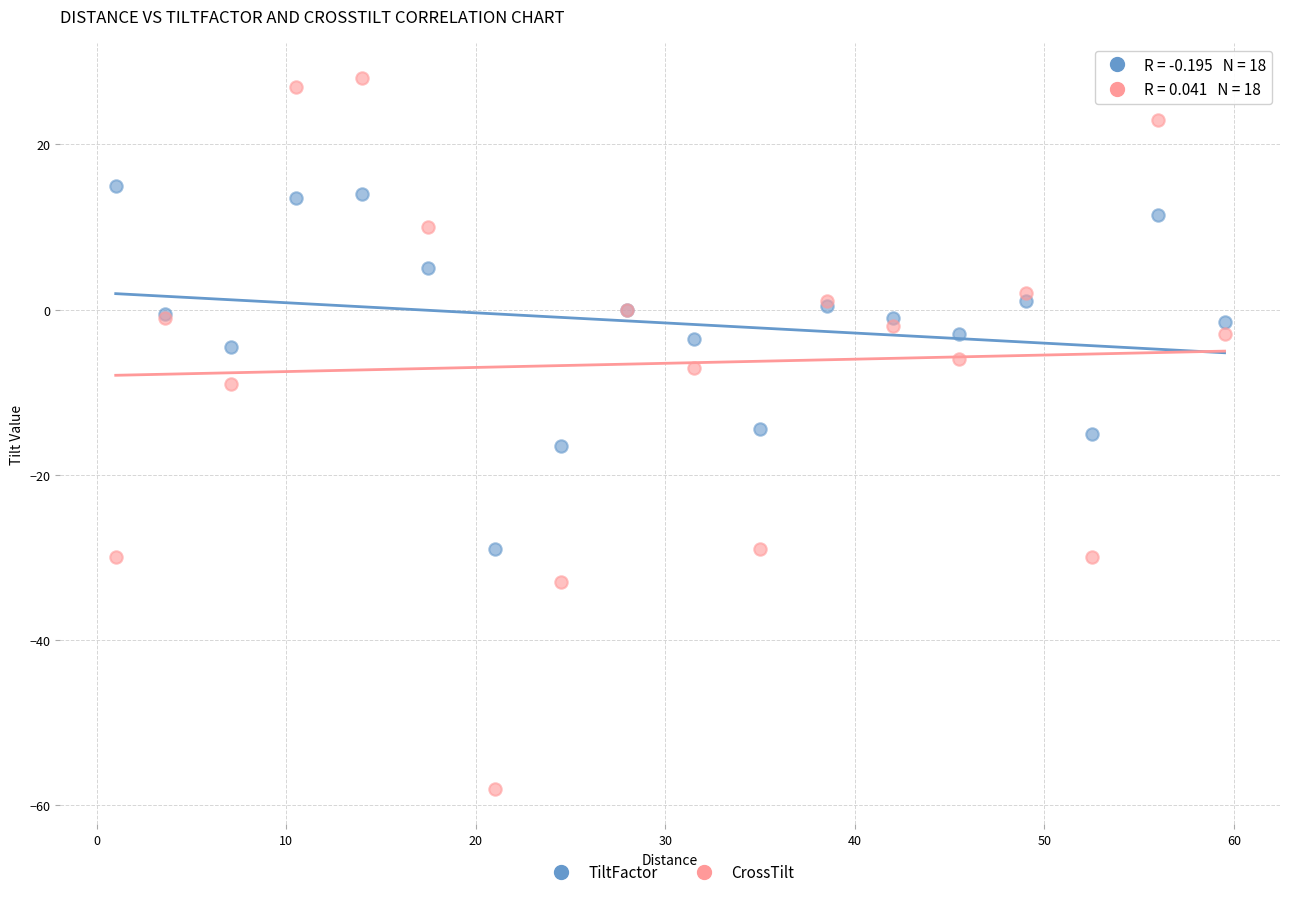

Which series contains the highest Y value?

CrossTilt